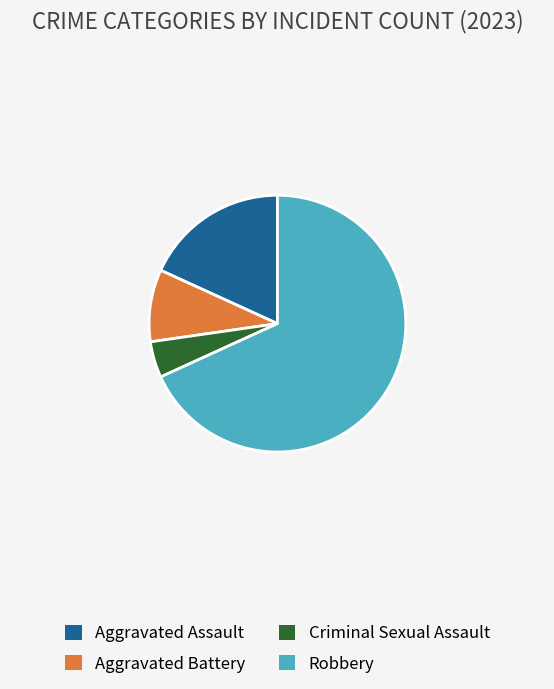

Count the number of slices in the pie.

4